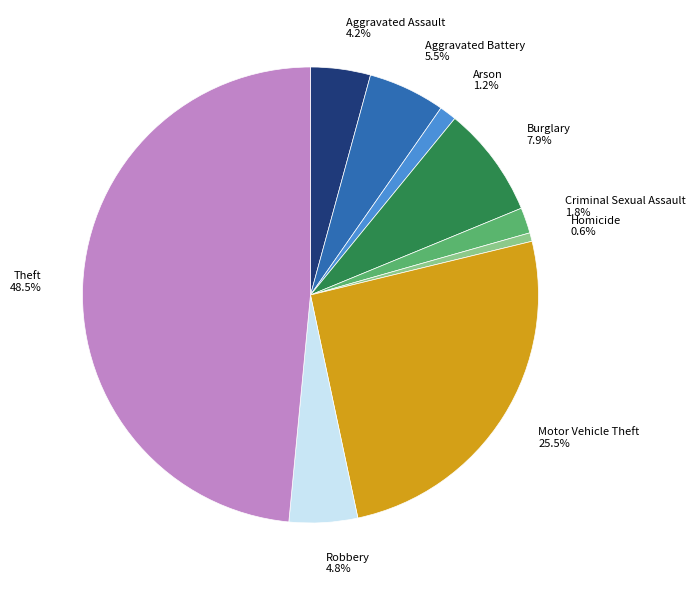

How many segments does this pie chart have?

9